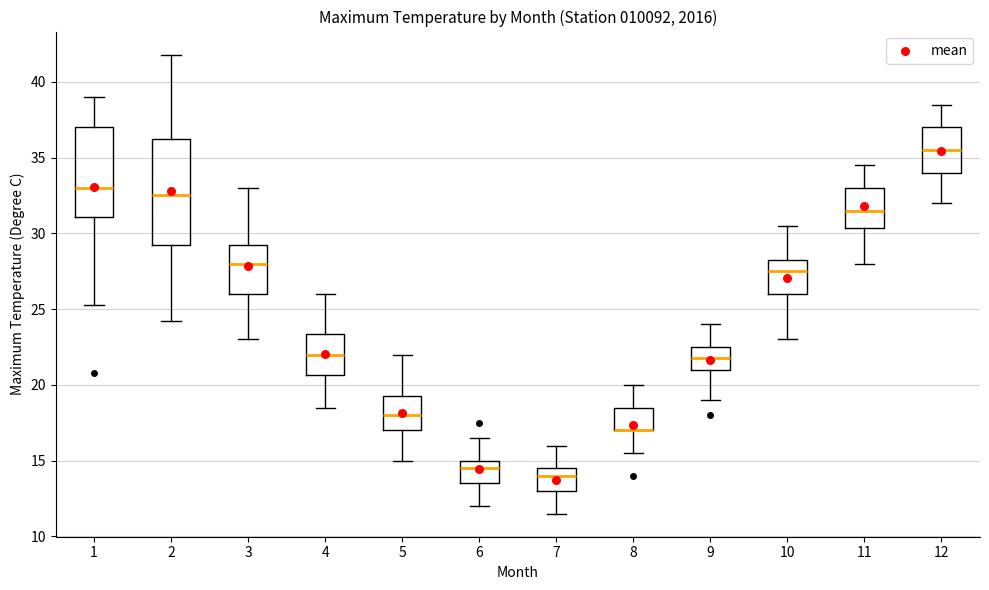

Comparing the boxes themselves (not the whiskers), which one is the tallest?

2